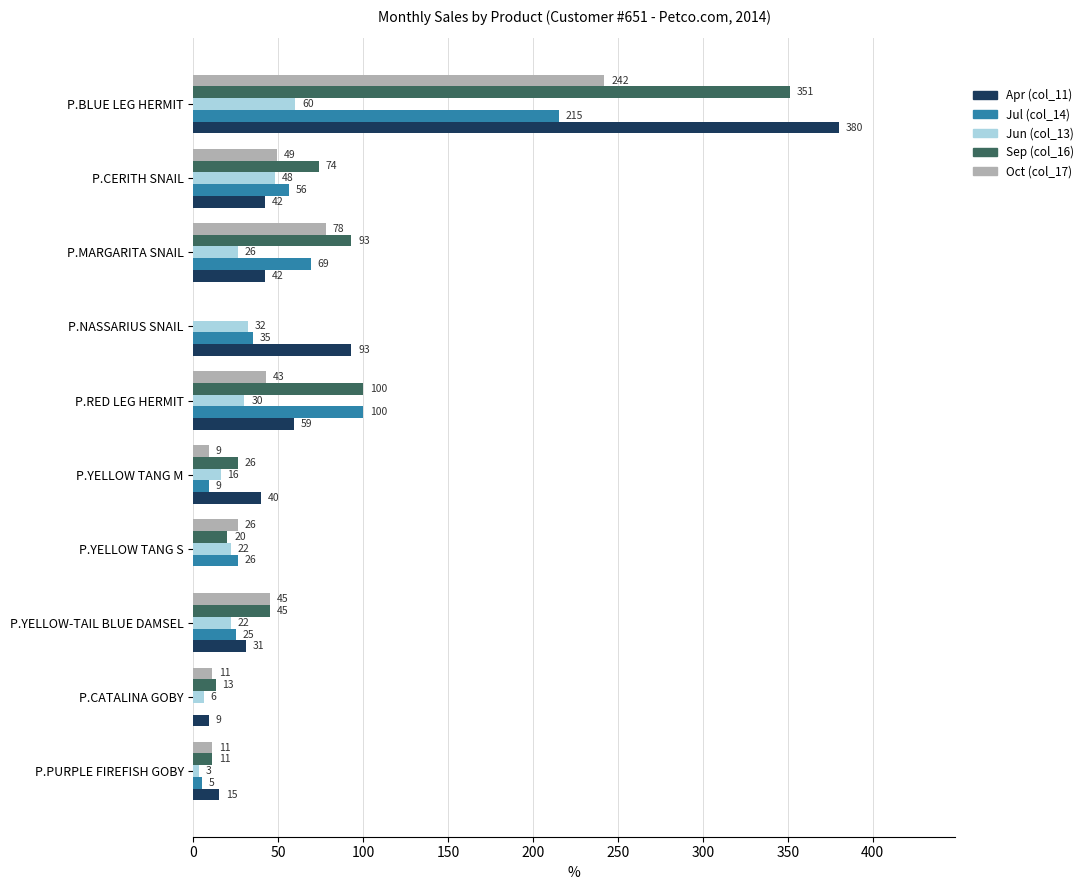

Which series changed the most between P.CERITH SNAIL and P.YELLOW-TAIL BLUE DAMSEL?

Jul (col_14)